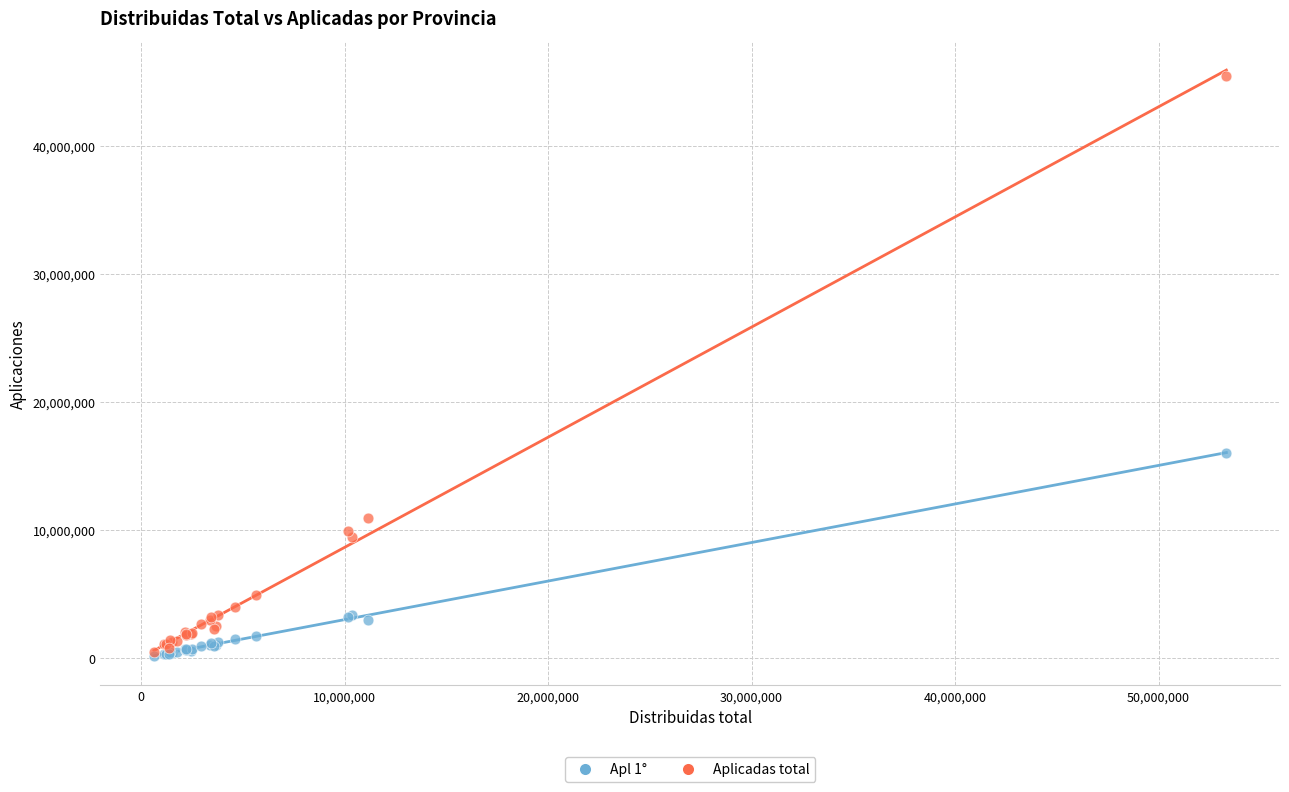

In the Aplicadas total series, what Y value is closest to 22966398?

10970347